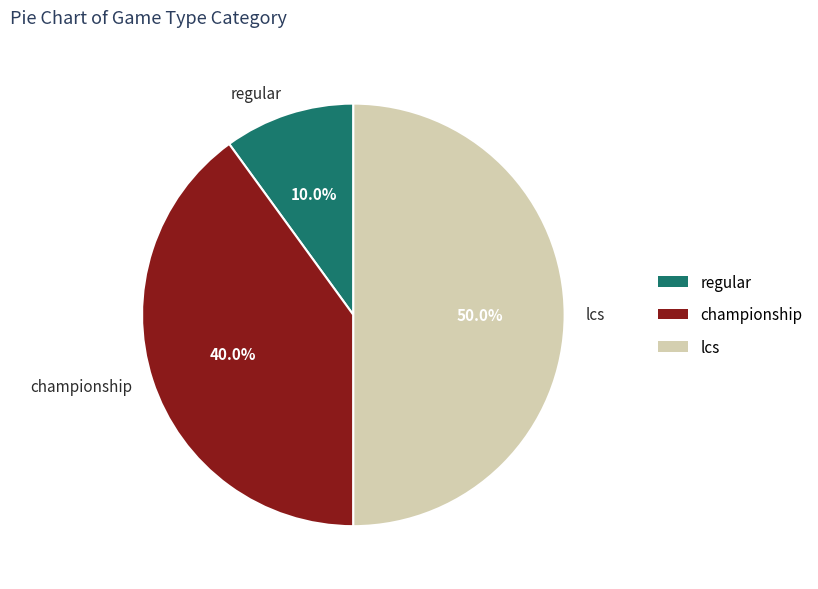

What percentage is the lcs slice, to the nearest percent?

50%